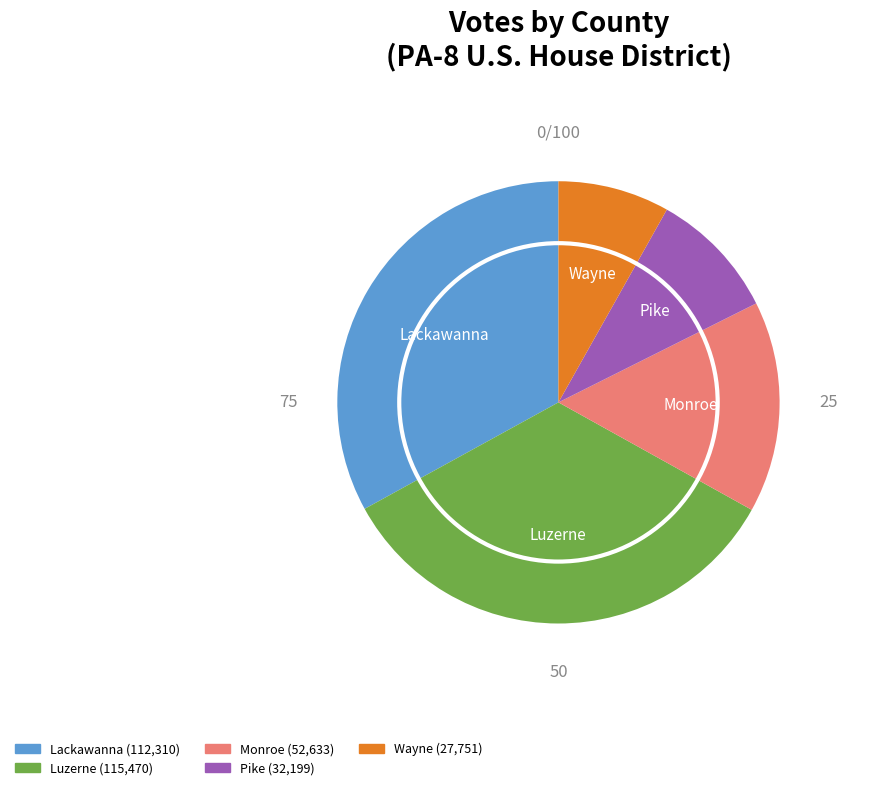

The Monroe slice represents 15% of the pie. True or false?

True